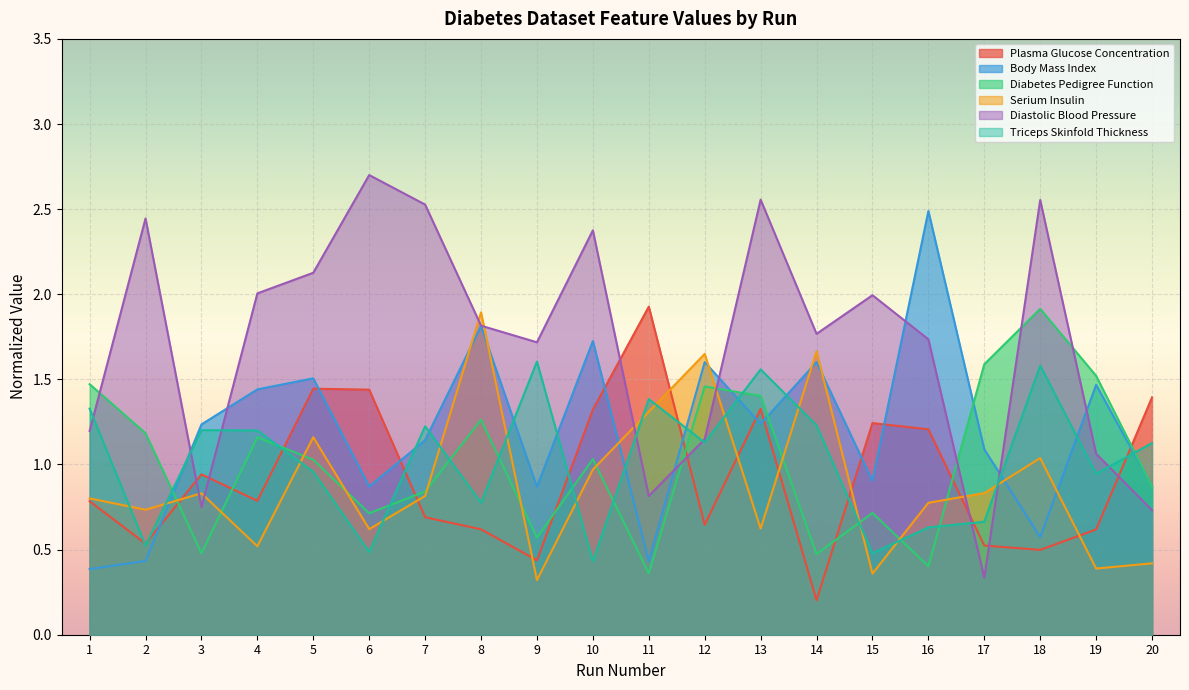

What are all the series names shown in the legend?

Plasma Glucose Concentration, Body Mass Index, Diabetes Pedigree Function, Serium Insulin, Diastolic Blood Pressure, Triceps Skinfold Thickness